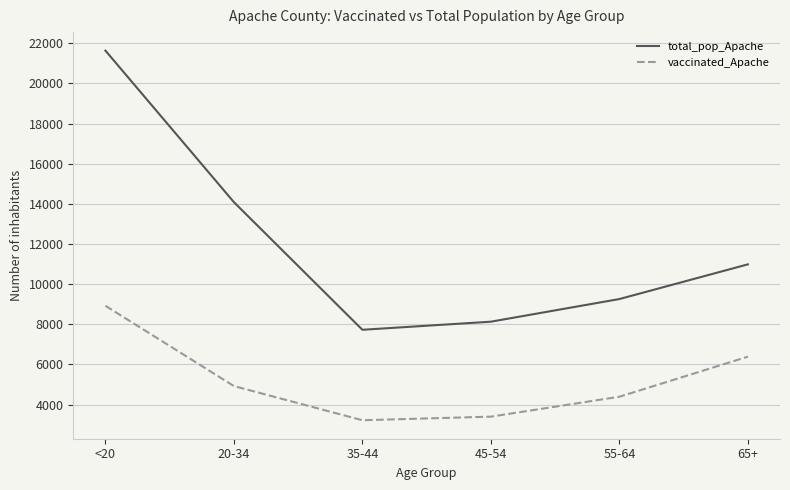

List the series in order of their overall mean, lowest first.

vaccinated_Apache, total_pop_Apache